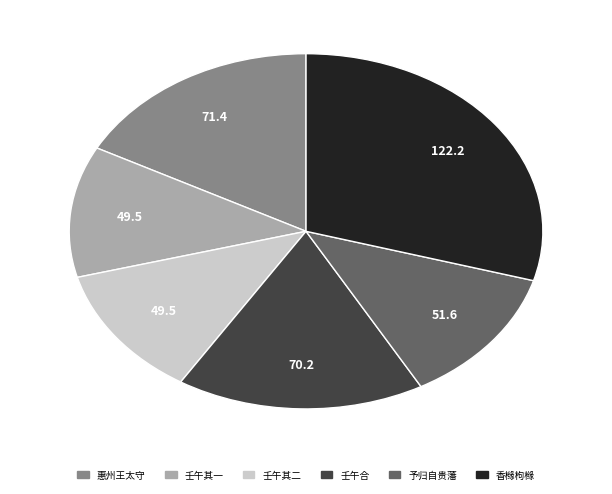

Does any single category account for the majority?

No